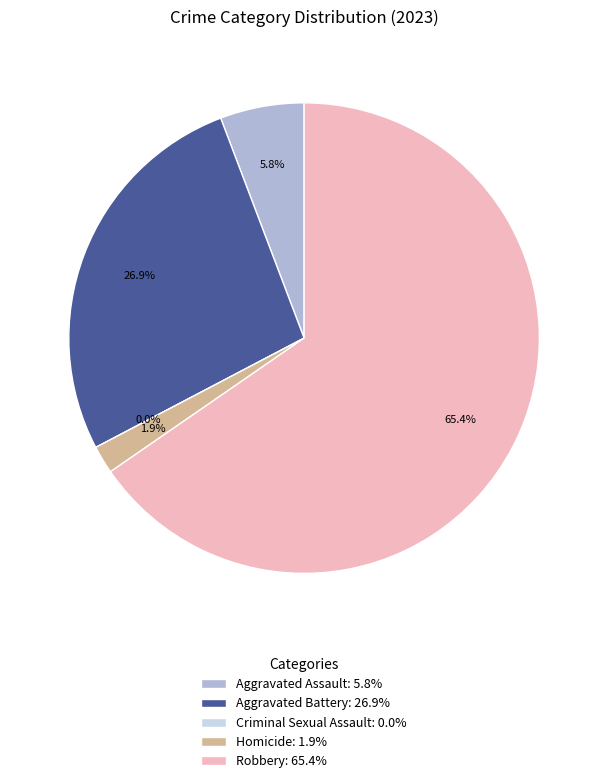

Is it true that Criminal Sexual Assault is 12% of the pie?

False